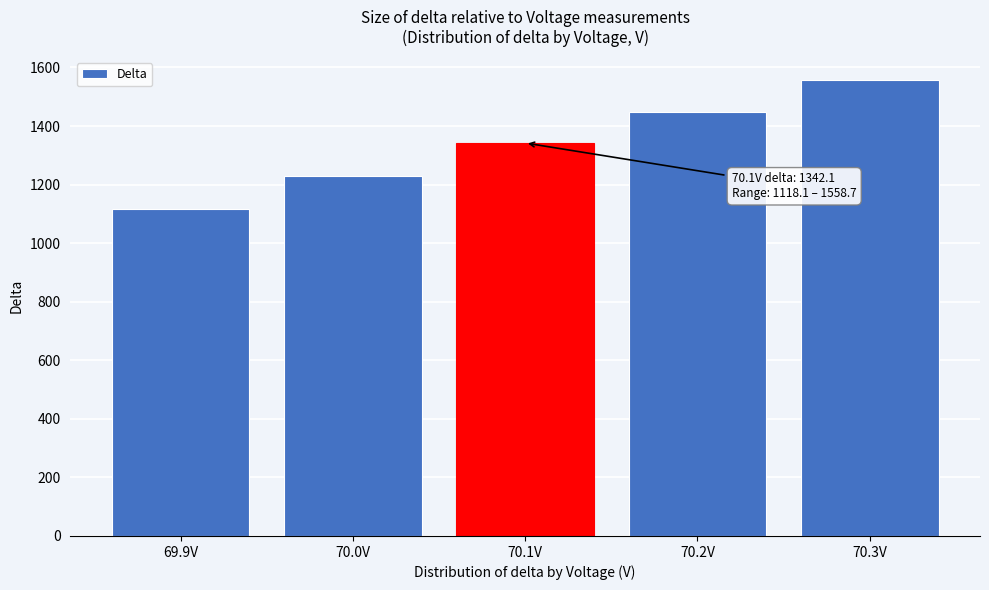

Reading right to left, list all the values displayed in this chart.

70.3V=1558.7	70.2V=1447.1	70.1V=1342.1	70.0V=1228.8	69.9V=1118.1